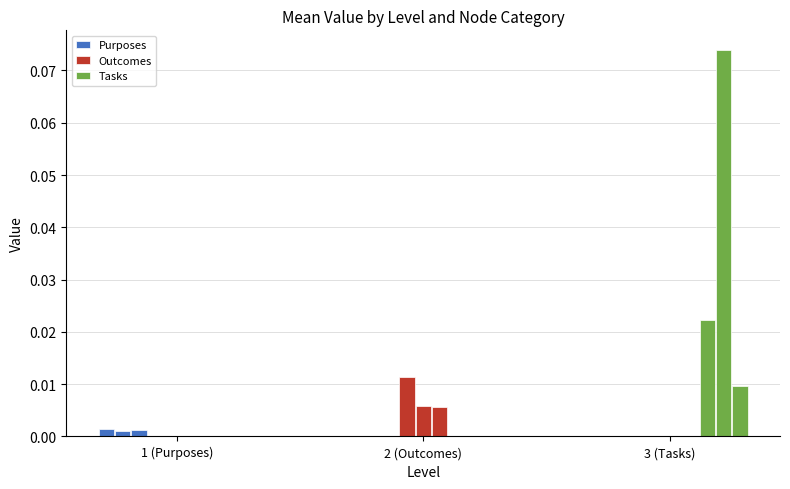

Between Node 2 and Node 4, which series saw the biggest shift?

Tasks